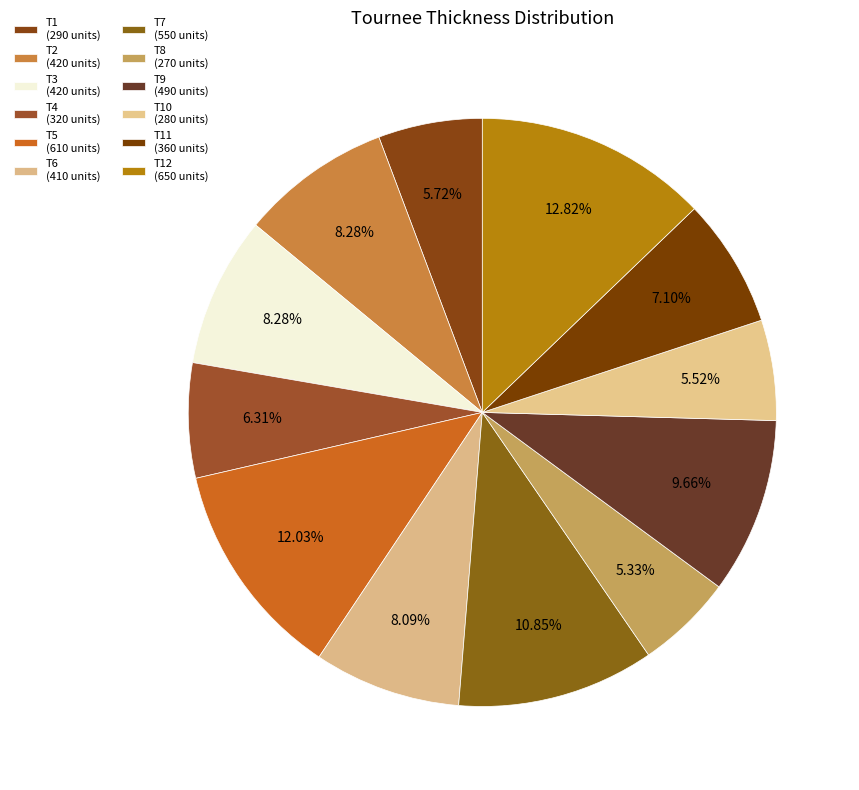

Count the number of slices in the pie.

12